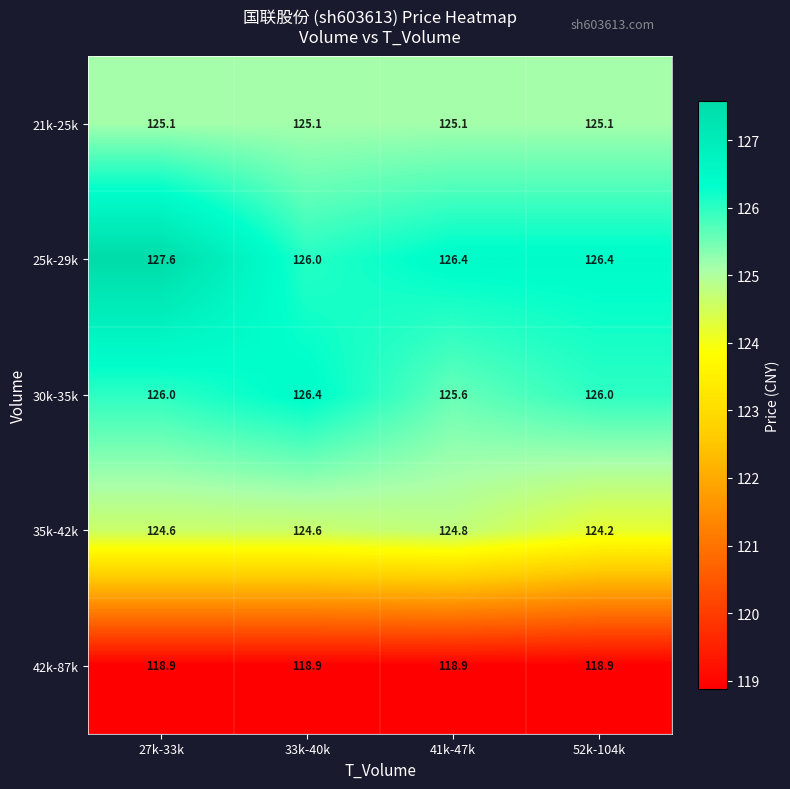

True or false: 30k-35k has a value of 204.3 at 41k-47k.

False